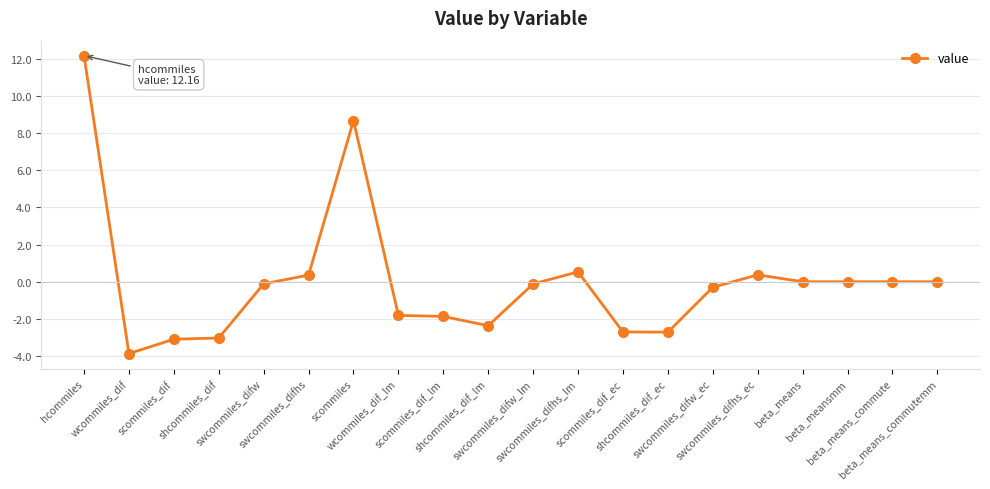

Where is the data nearest to the value 4?

swcommiles_difhs_lm